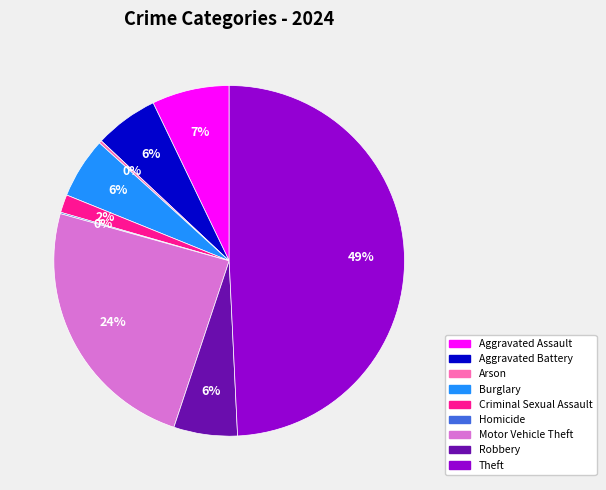

What is the largest slice in the pie chart?

Theft